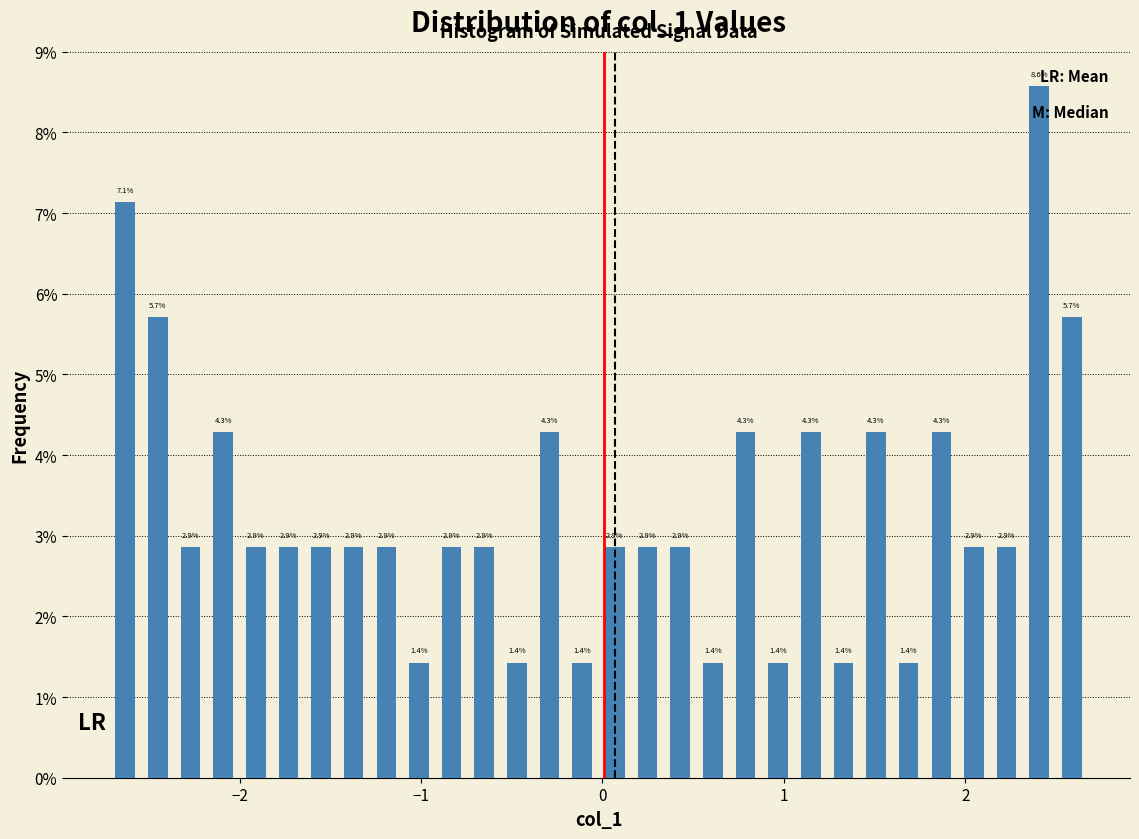

Around what value on the x-axis is the tallest bar? Give the approximate position of its centre, as read against the axis.

2.4